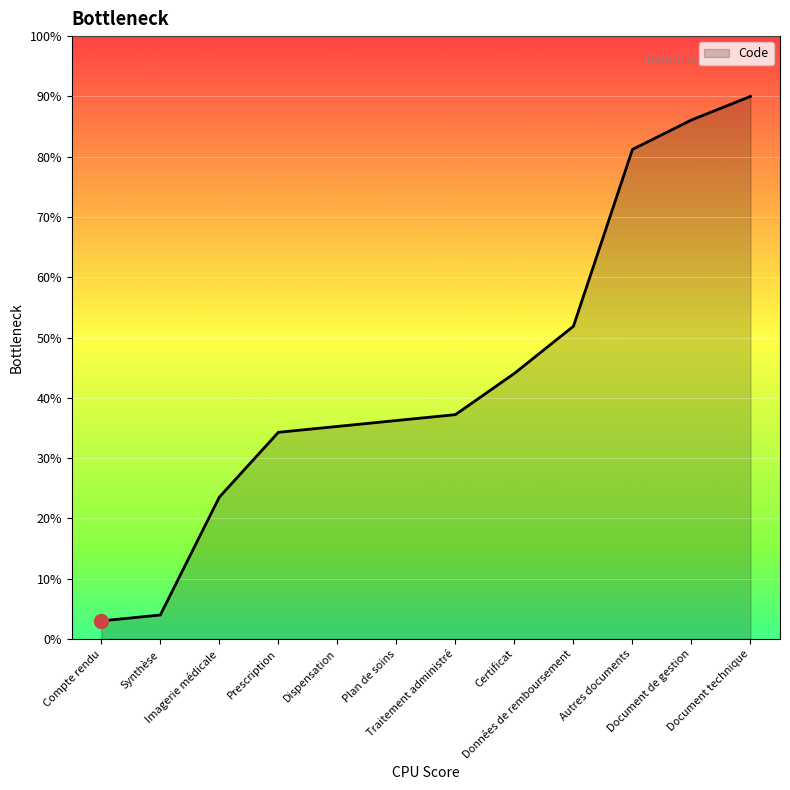

What position from the left is Plan de soins?

6